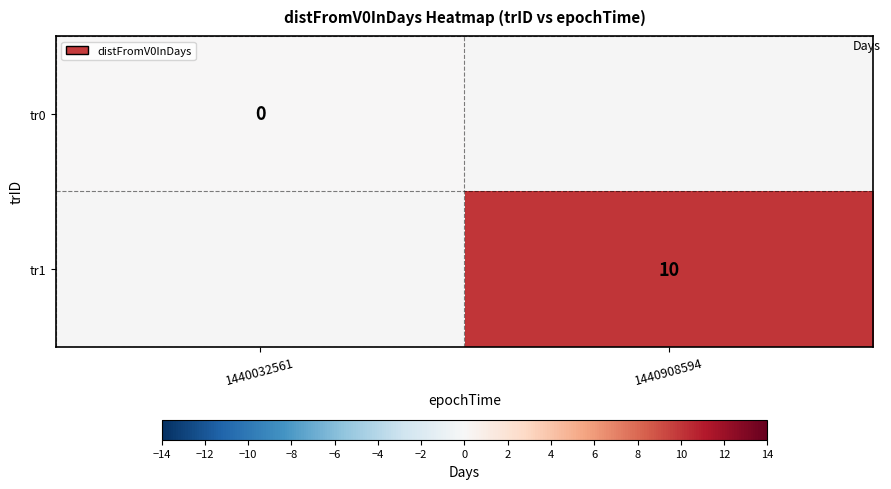

Is the value of tr1 at 1440908594 greater than the value of tr0 at 1440032561?

Yes